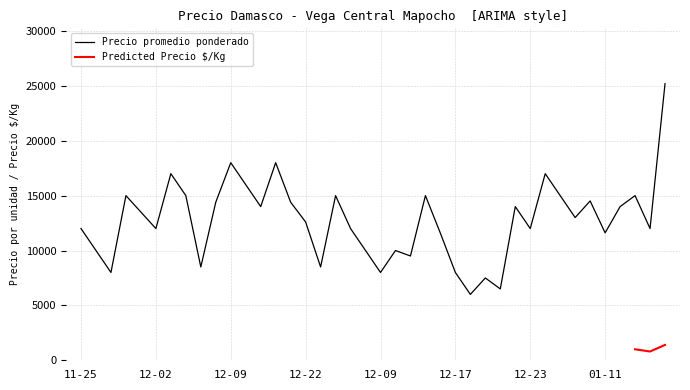

Between 2022-01-14 and 2020-12-22, which is larger?

2022-01-14